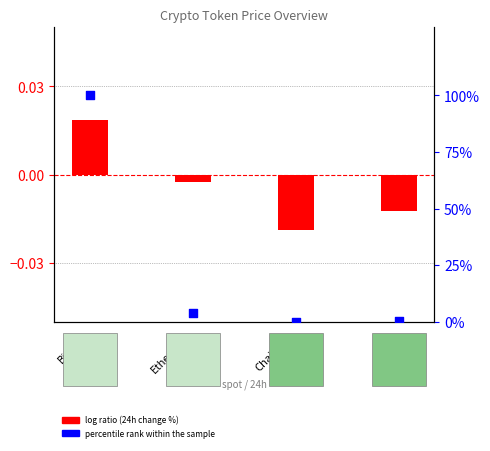

What is the total value across all series at Ethereum?

3.7